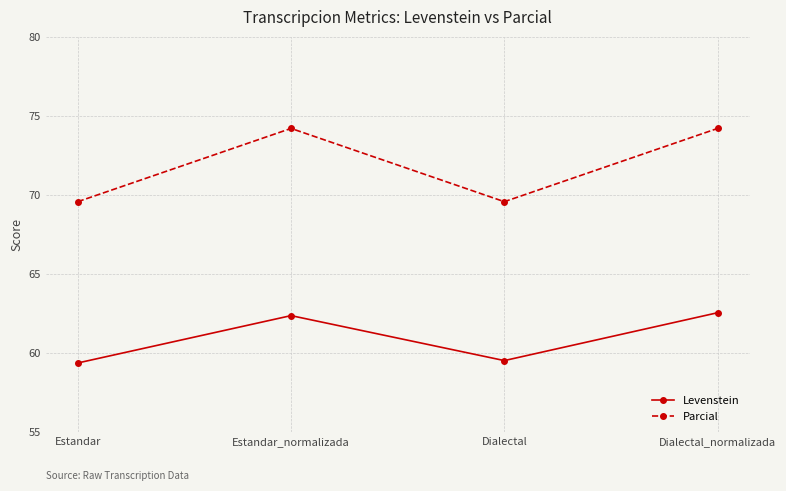

What is the value of the Levenstein point at the 2nd from the left?

62.3